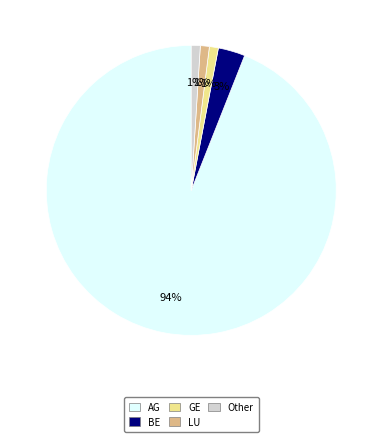

To the nearest percent, what is the difference between the largest and smallest slice percentages?

93%